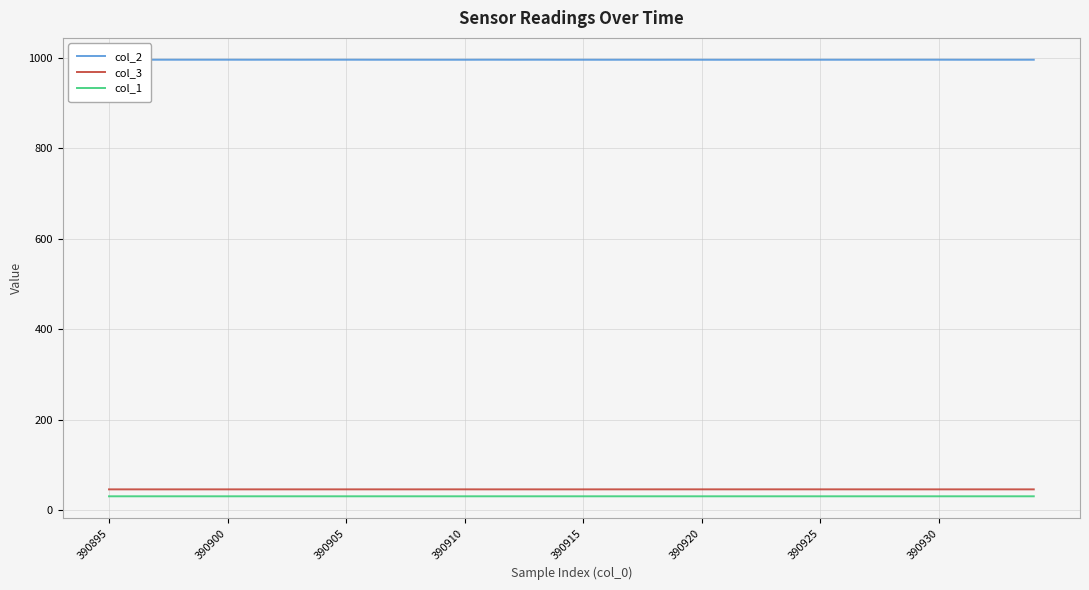

Is the value of col_1 at 390895 greater than the value of col_3 at 390905?

No